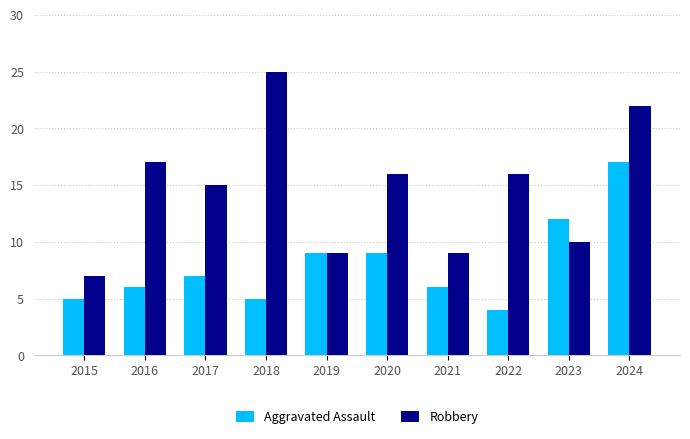

Rank the series by their maximum value, from lowest to highest.

Aggravated Assault, Robbery